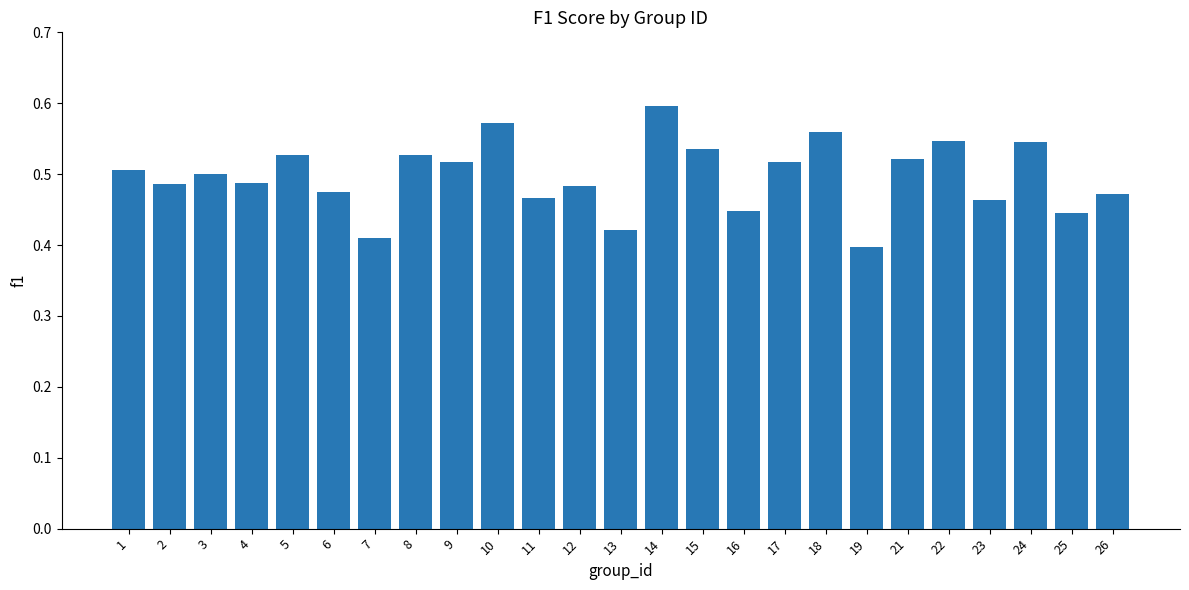

True or false: the data shows 0.9 at 10.

False